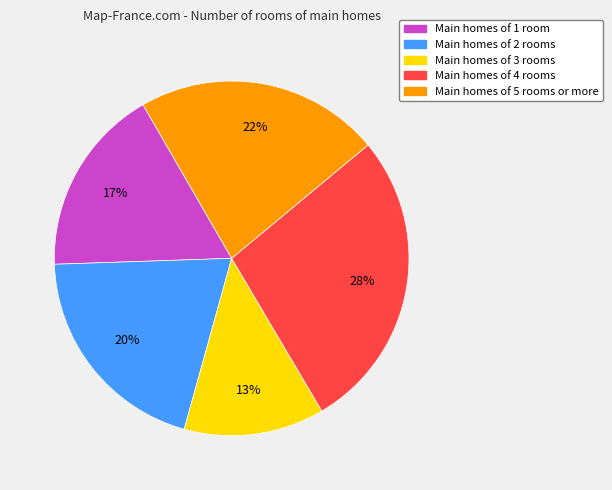

To the nearest percent, what is the difference between the largest and smallest slice percentages?

15%